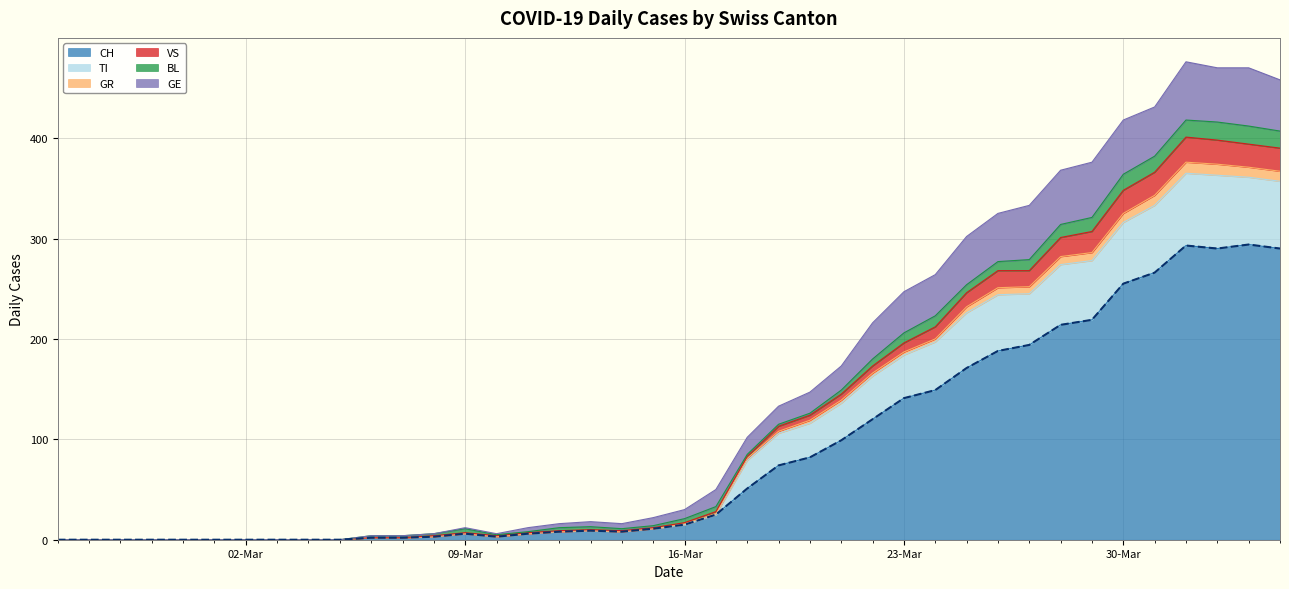

What is the label of the 31st point from the left?

2020-03-26